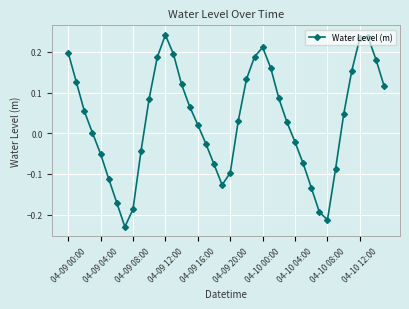

Count the number of data series in this chart.

1